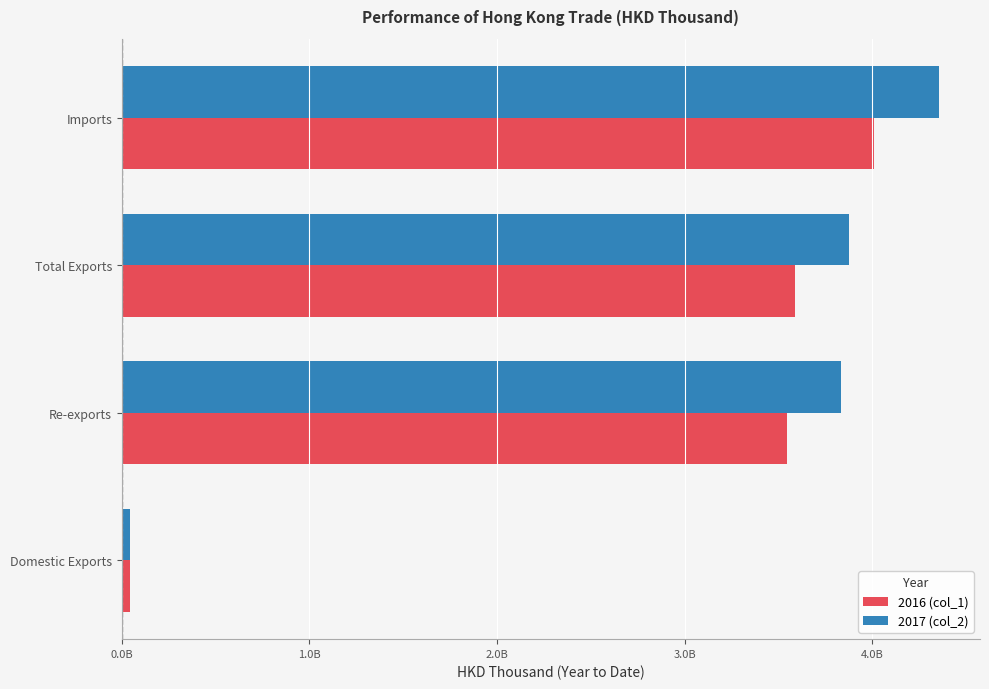

What is the value of the 2017 (col_2) bar at the 4th from the left?

4357003535.4